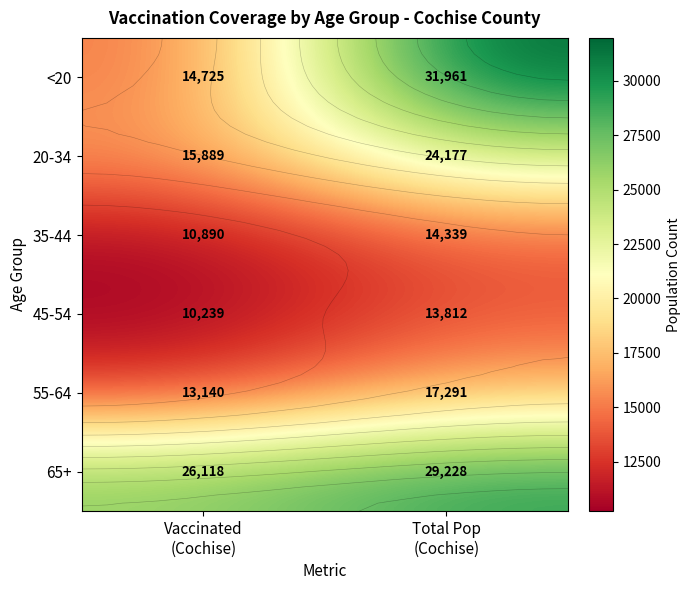

Rank the series at Vaccinated (Cochise) from highest to lowest value.

65+, 20-34, <20, 55-64, 35-44, 45-54